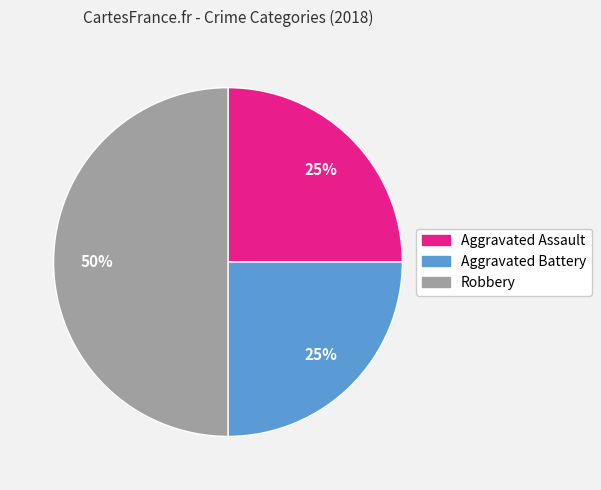

What is the ratio of the value at Aggravated Battery to the value at Robbery?

0.5